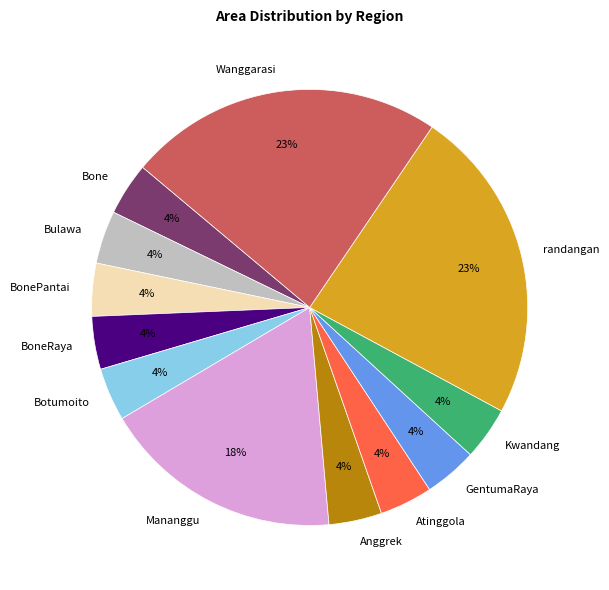

How many slices are in this pie chart?

12